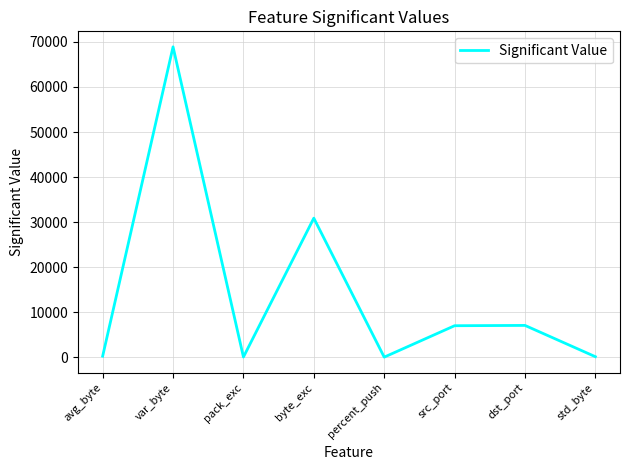

Count the number of data series in this chart.

1